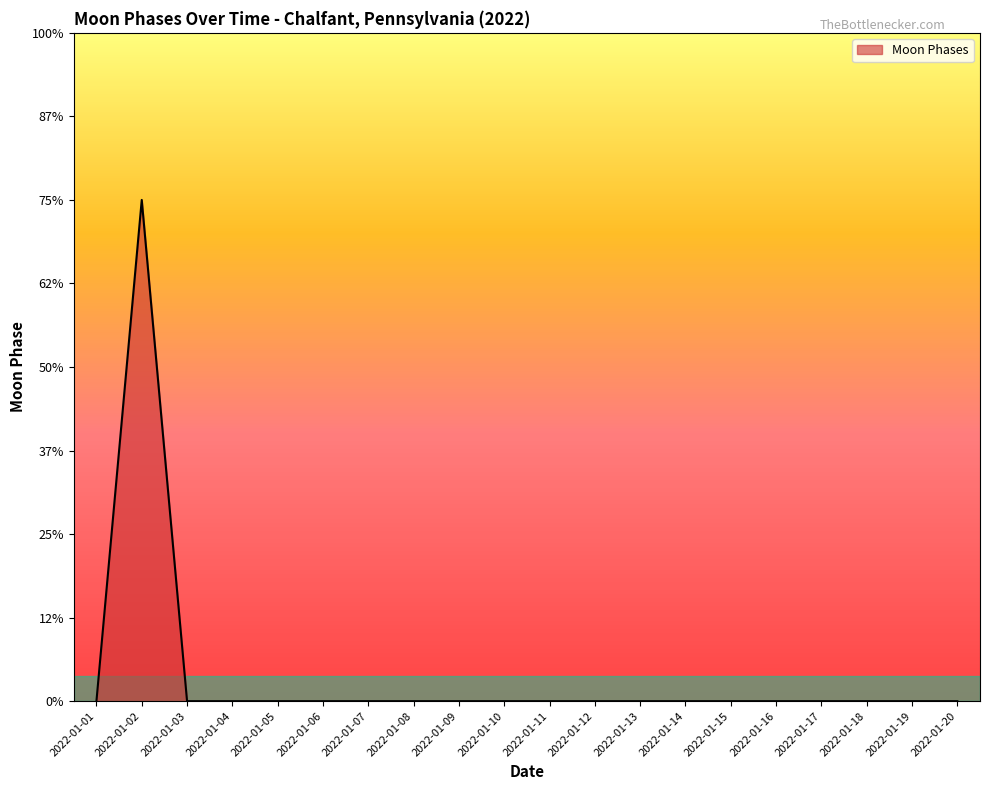

Does the chart display data point markers on the line(s)?

No